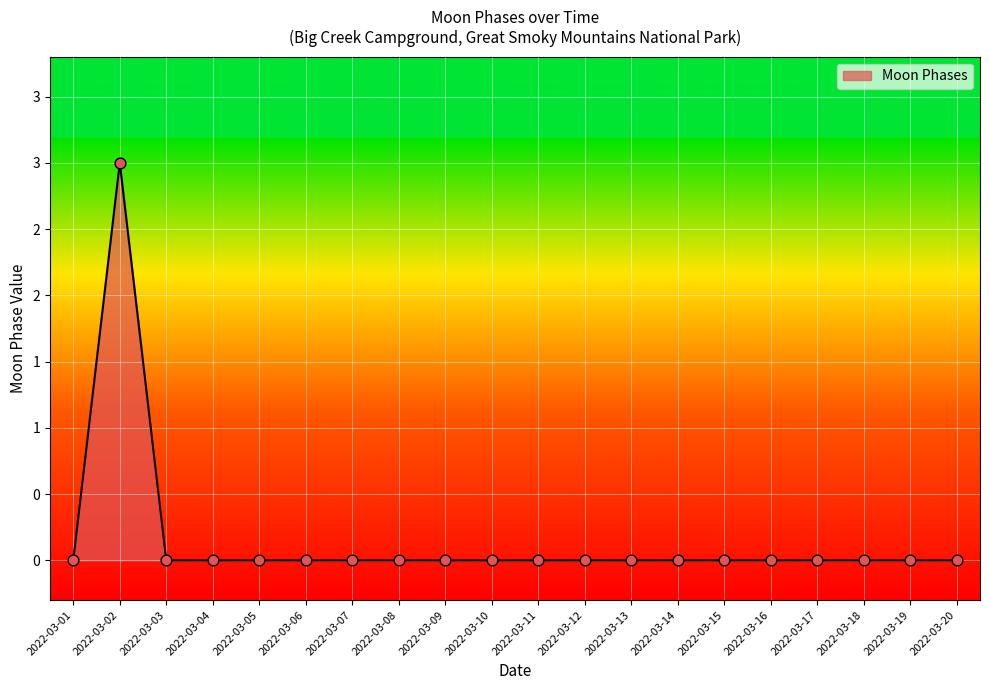

Between 2022-03-14 and 2022-03-18, which is larger?

2022-03-14